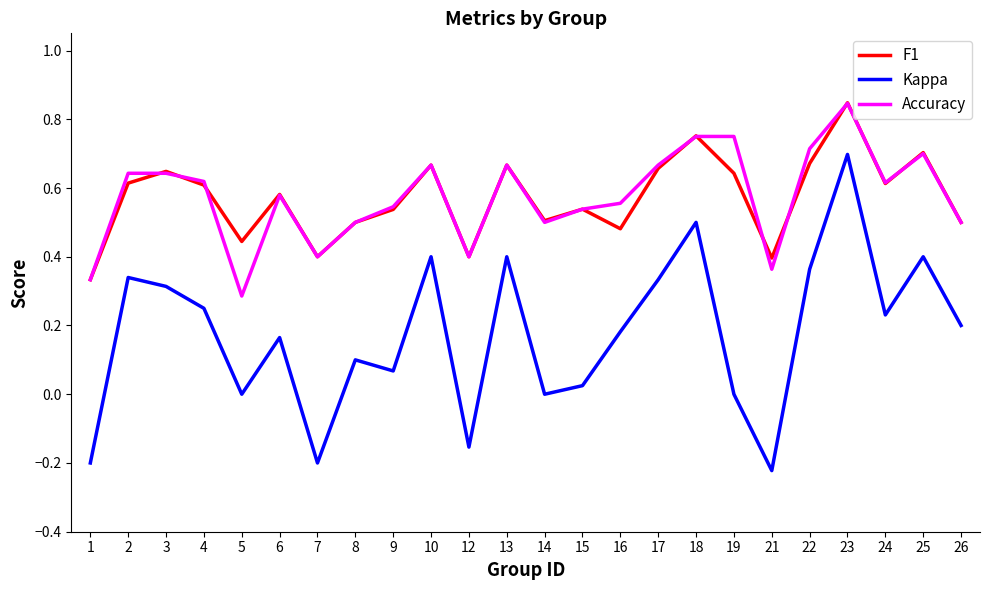

True or false: F1 and Kappa cross at least once.

False